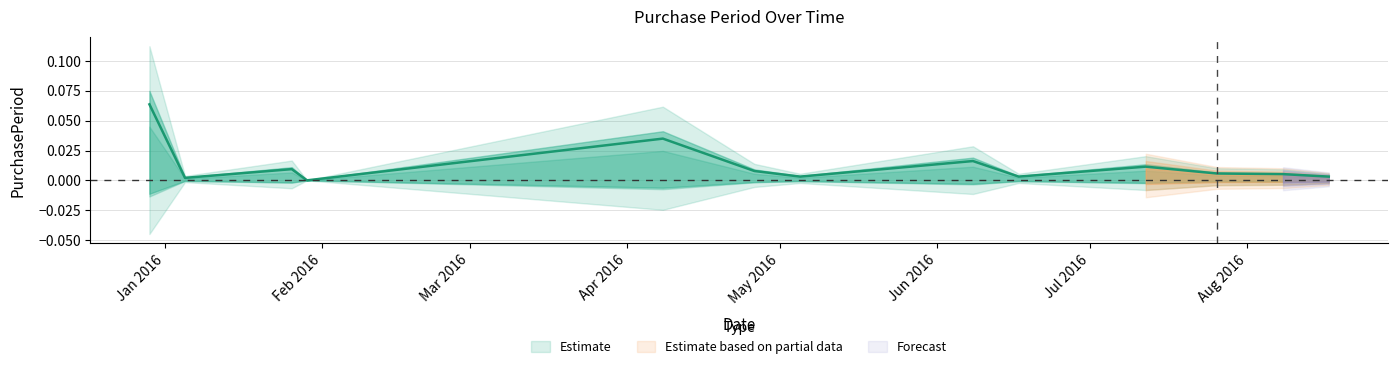

What is the greatest value displayed?

0.1